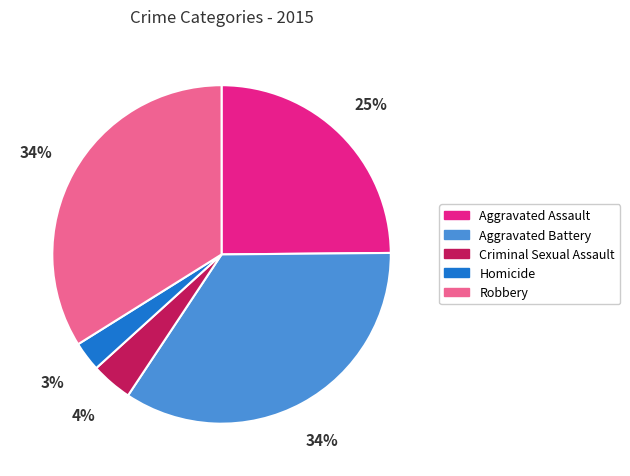

To the nearest percent, what is the average slice percentage?

20%